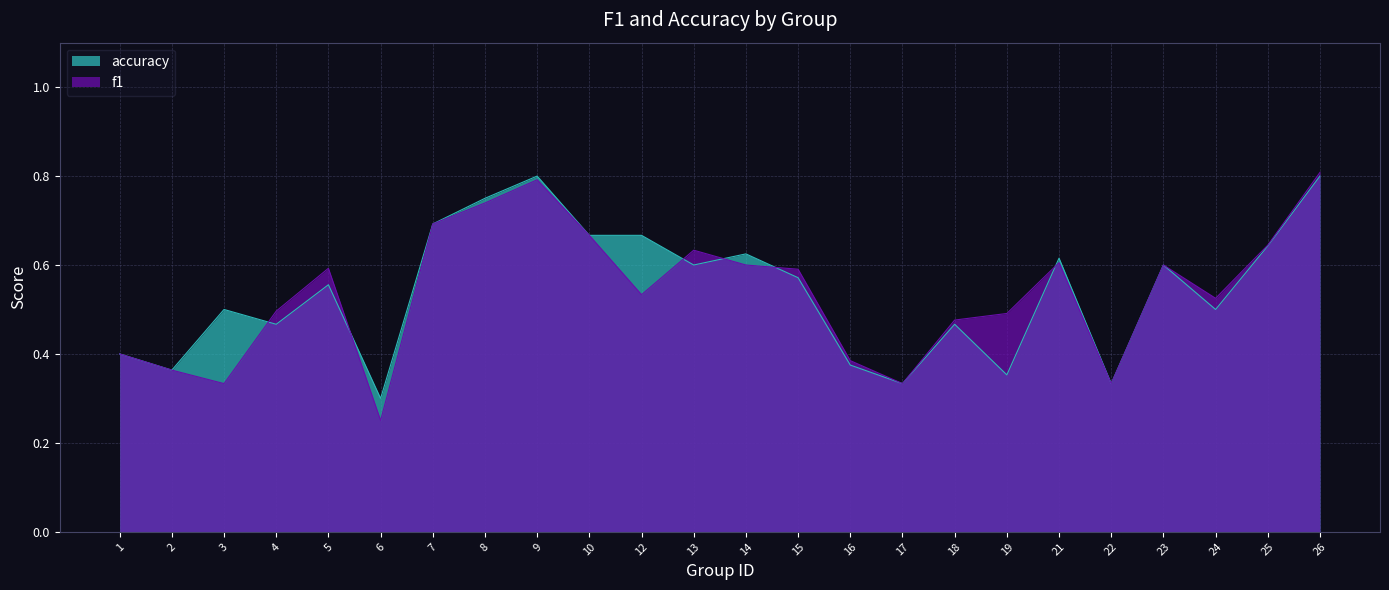

What is the sum of the f1 values at 13 and 8?

1.4